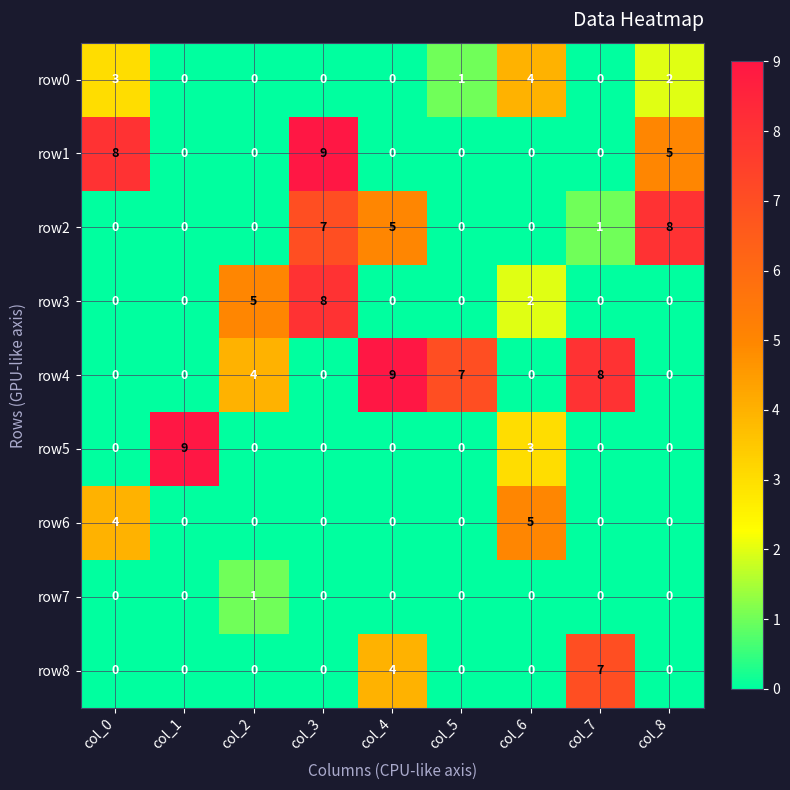

What is the difference between the second highest and second lowest values in the row1 series?

8